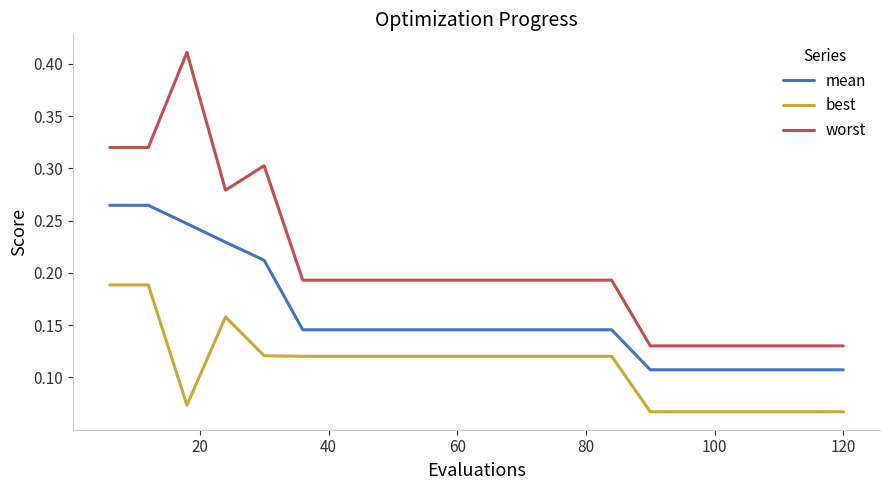

Which series has the largest total across all categories?

worst